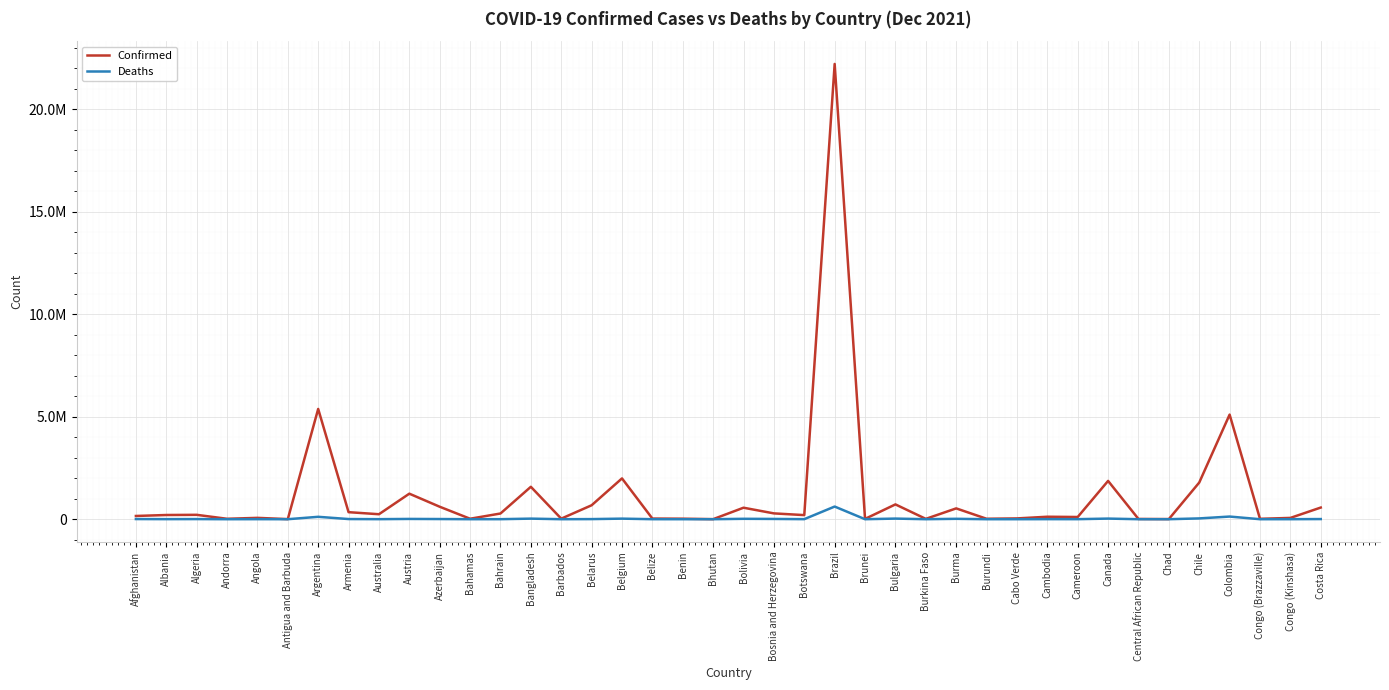

True or false: Deaths and Confirmed cross at least once.

False